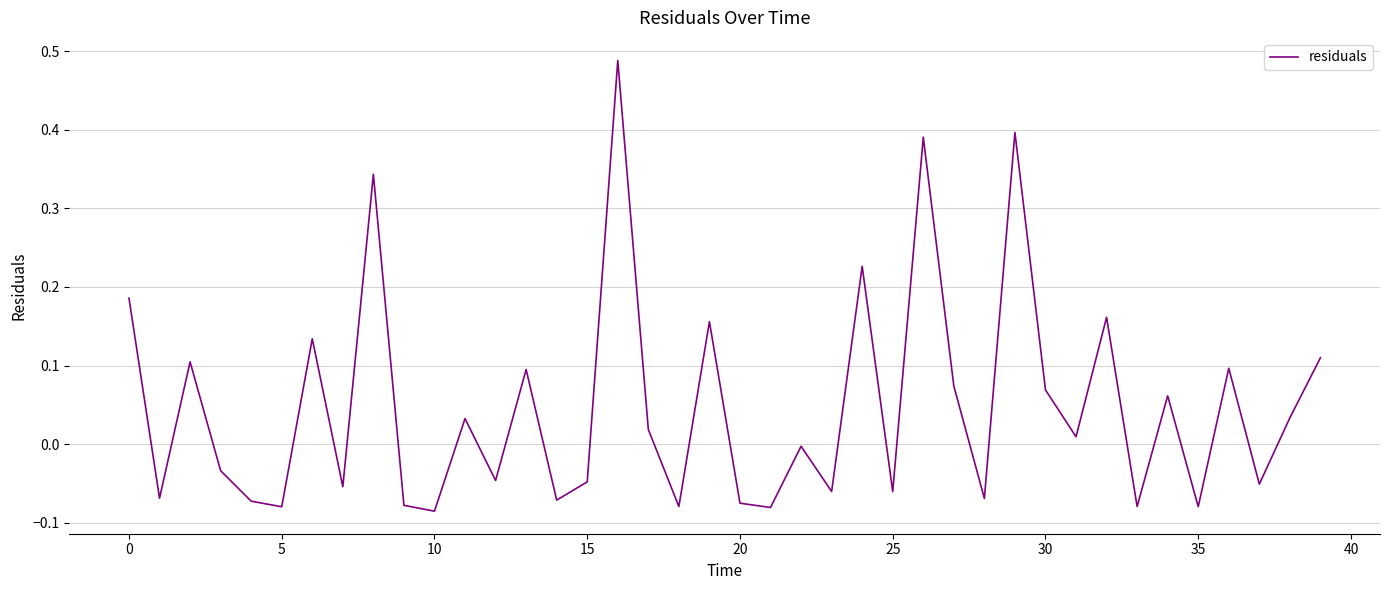

What is the difference between the maximum and minimum values?

0.6